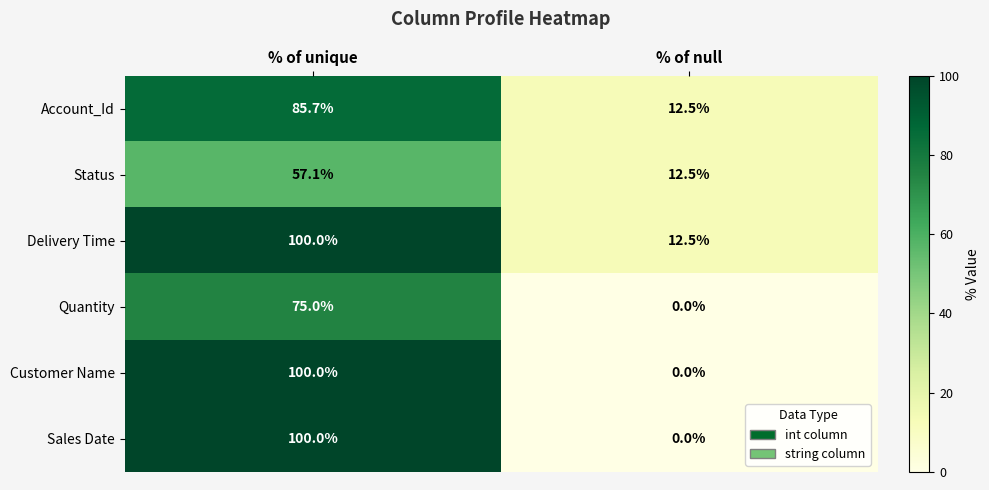

What is the spread (max minus min) of values at % of null?

12.5